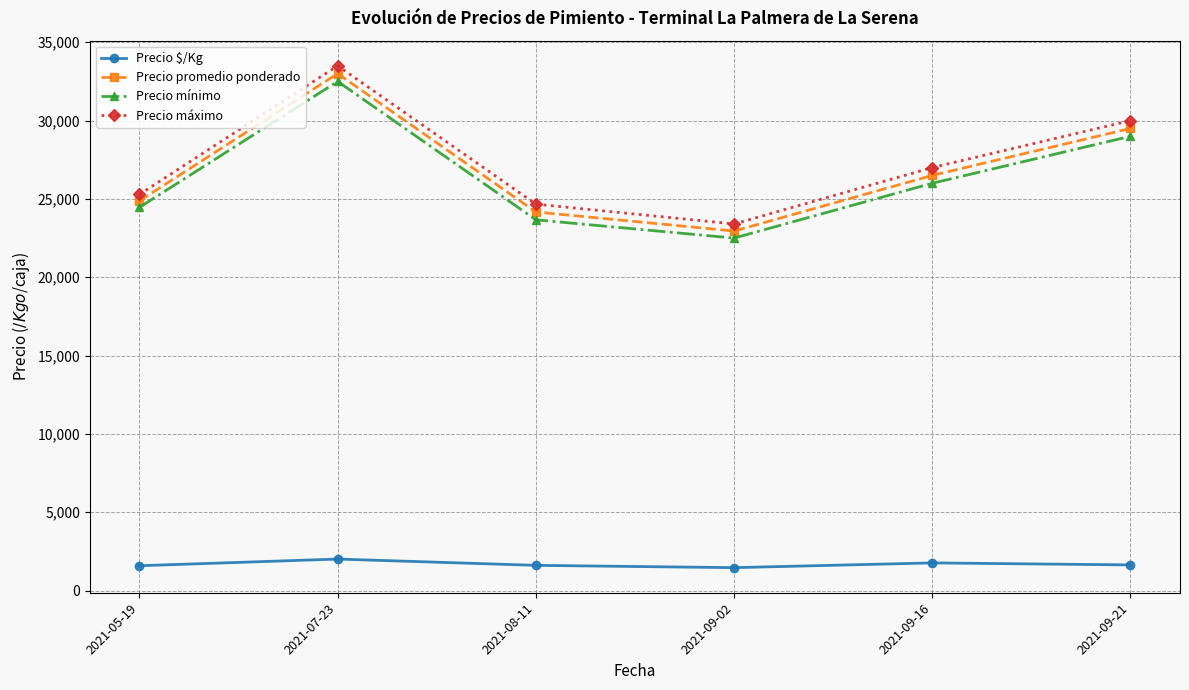

Which category has the highest value across all series?

2021-07-23